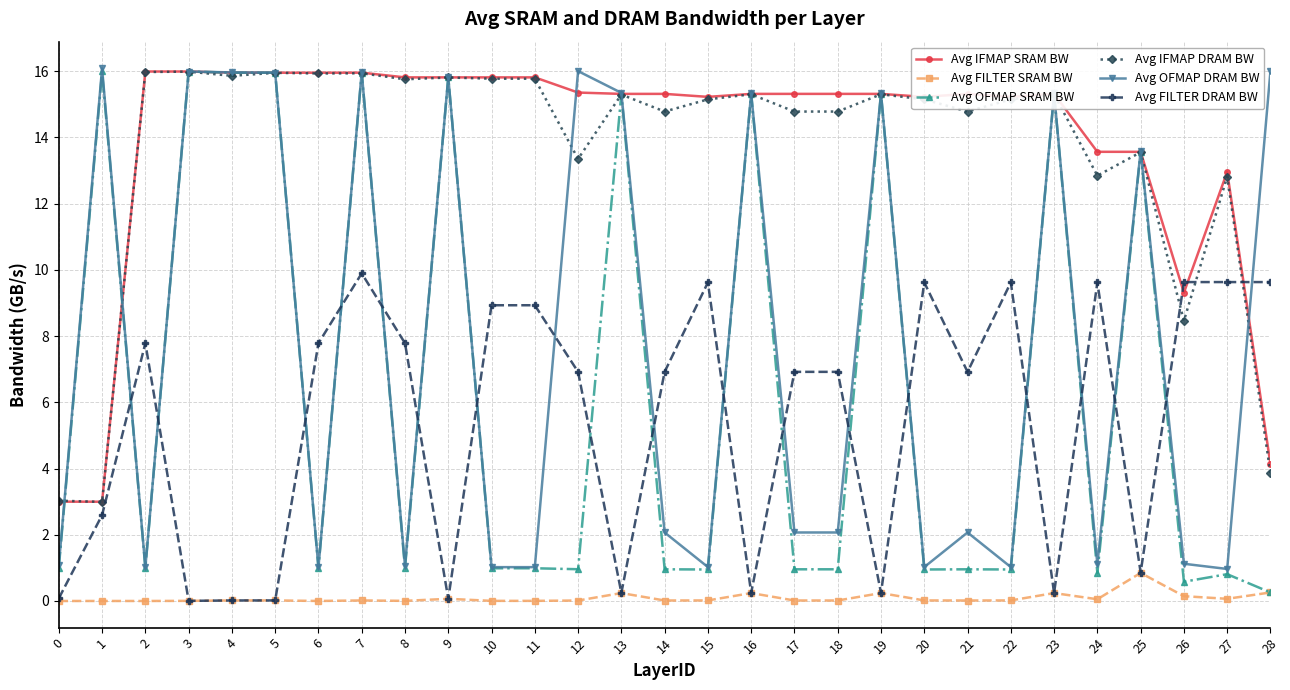

What is the maximum value for Avg FILTER SRAM BW?

0.8